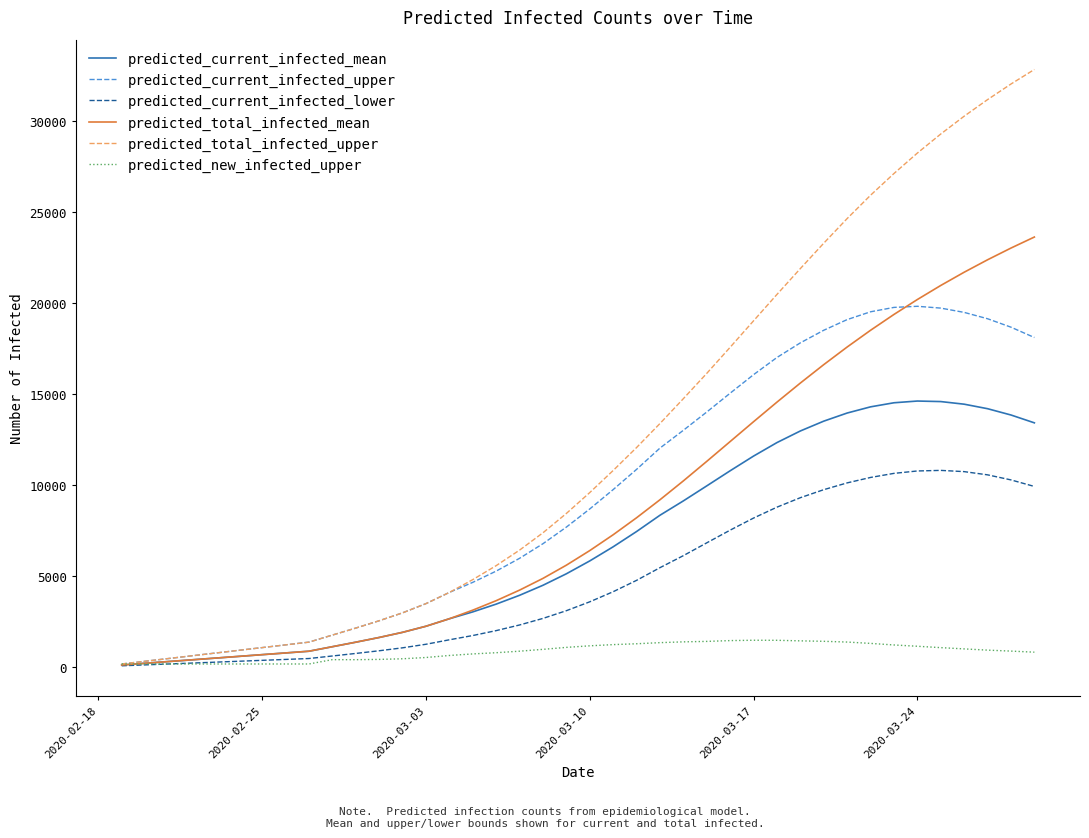

What is the difference between the maximum and second lowest values in the predicted_current_infected_lower series?

10689